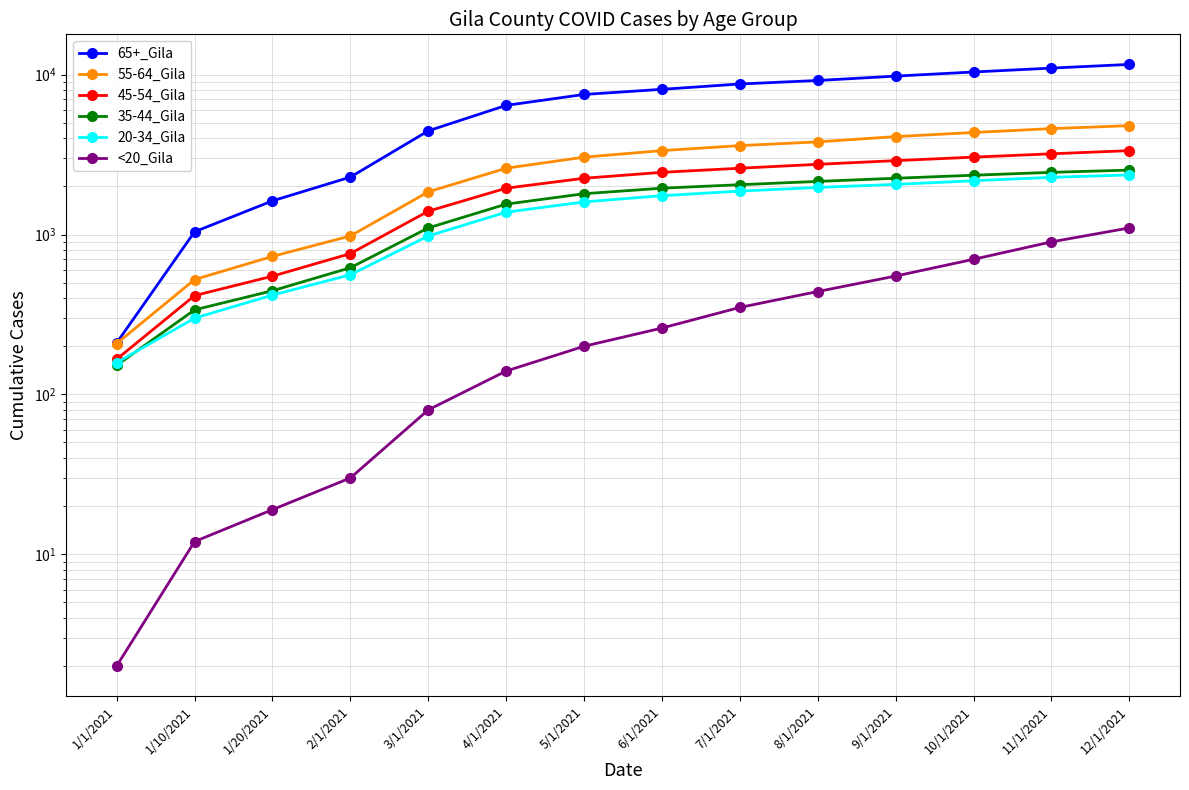

At which label does 65+_Gila first exceed 8101?

7/1/2021